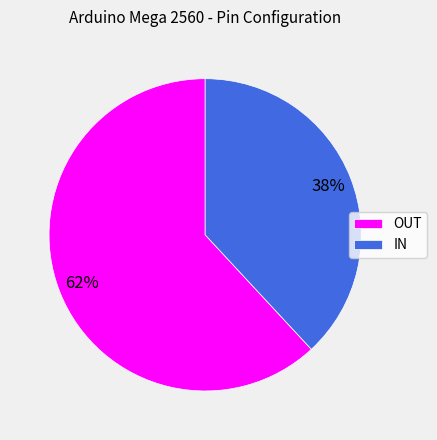

Rank the categories by value from lowest to highest.

IN, OUT